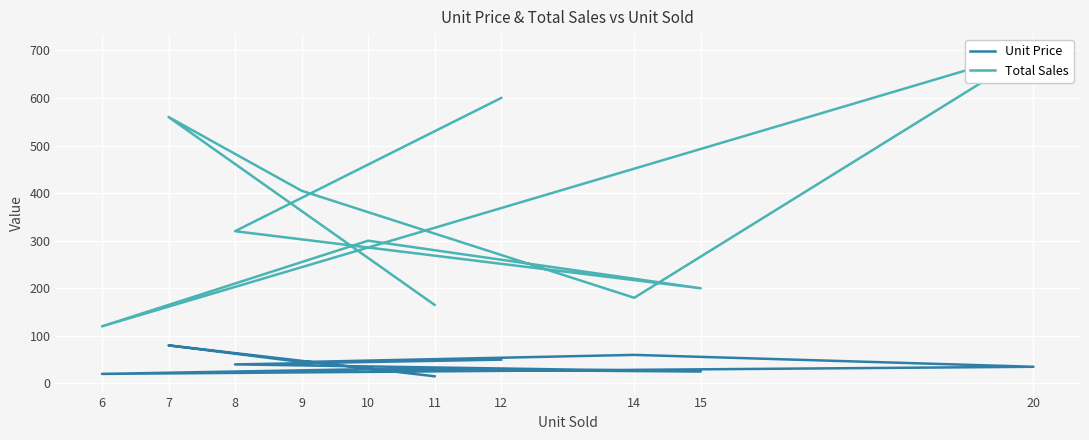

What is the difference between the highest and lowest values at 12?

550